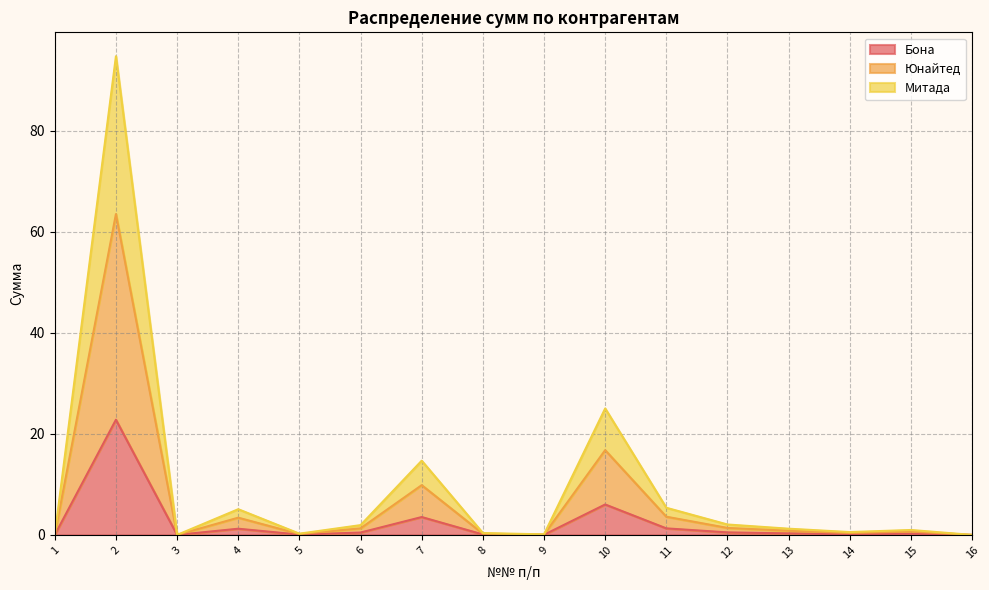

The Юнайтед series shows 0.0 at 1. True or false?

True